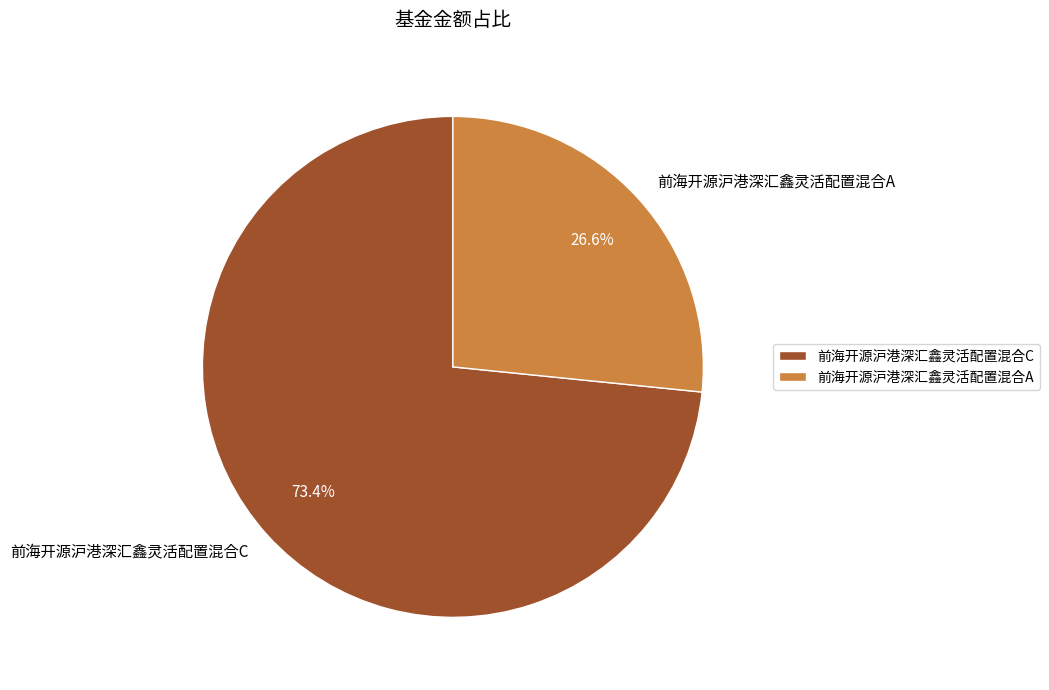

How many segments does this pie chart have?

2